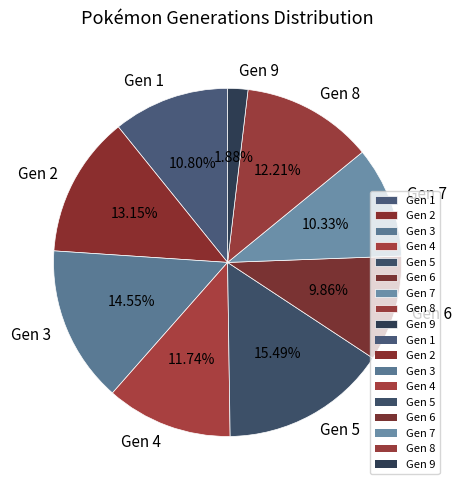

To the nearest percent, what percentage of the pie is Gen 4?

12%